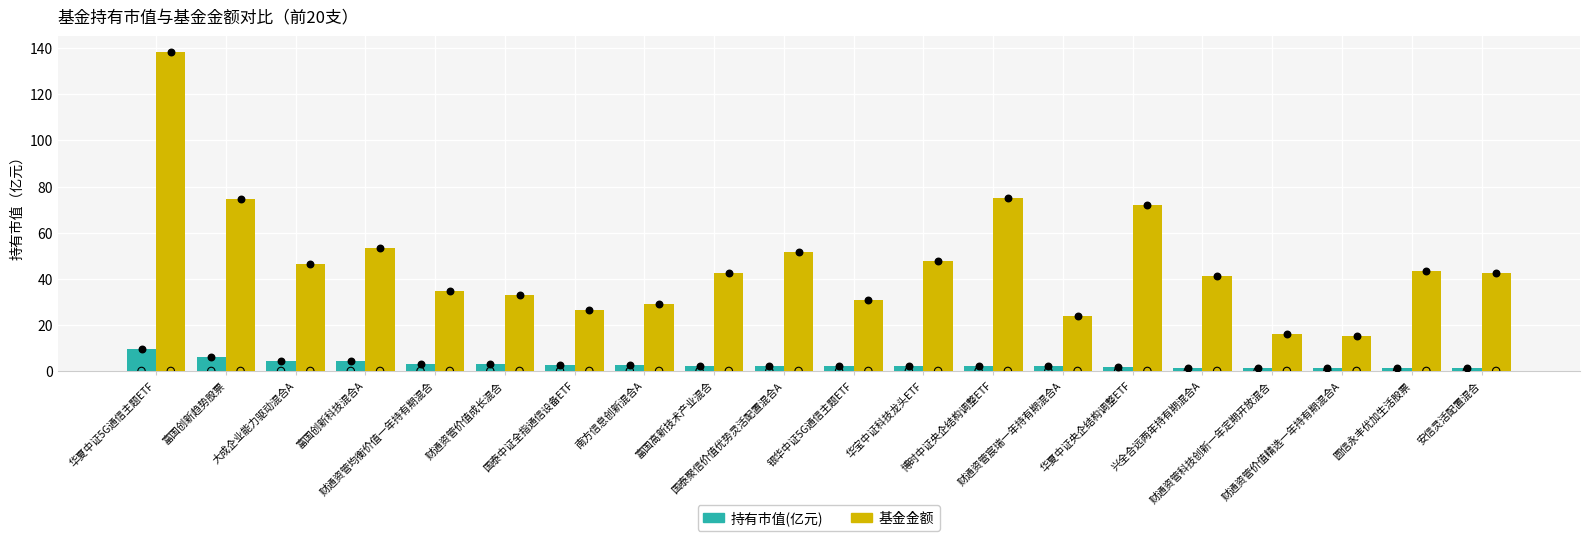

Which series contains the highest Y value?

基金金额